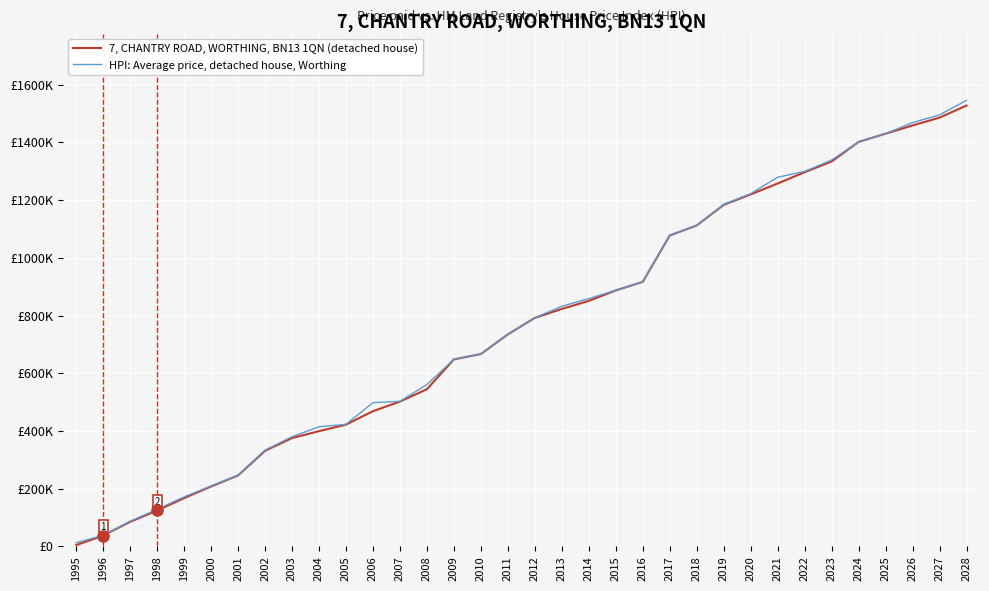

Is this an area chart (filled region under the line)?

No